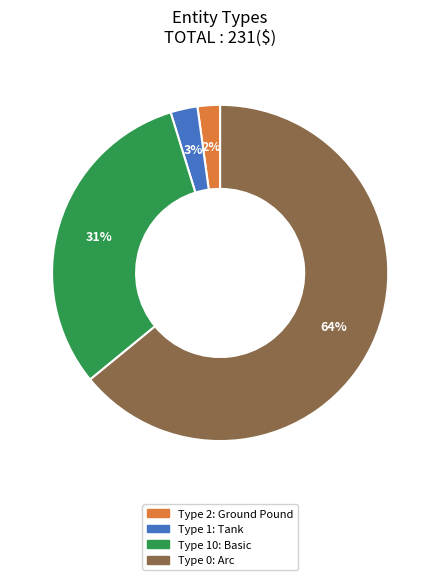

Does any single category account for the majority?

Yes